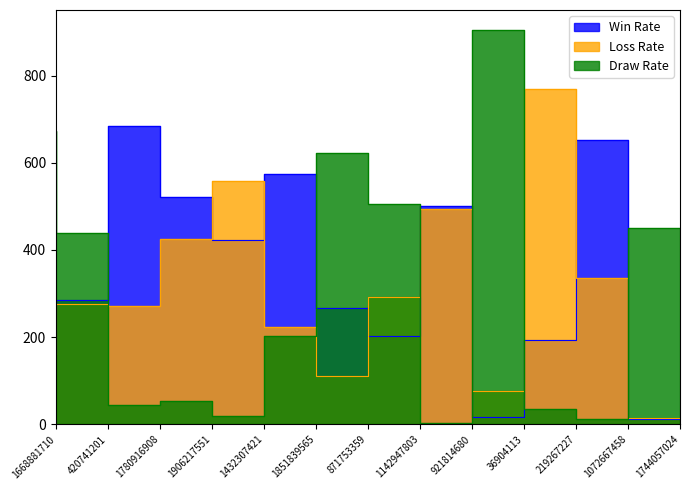

What are all the series names shown in the legend?

Win Rate, Loss Rate, Draw Rate